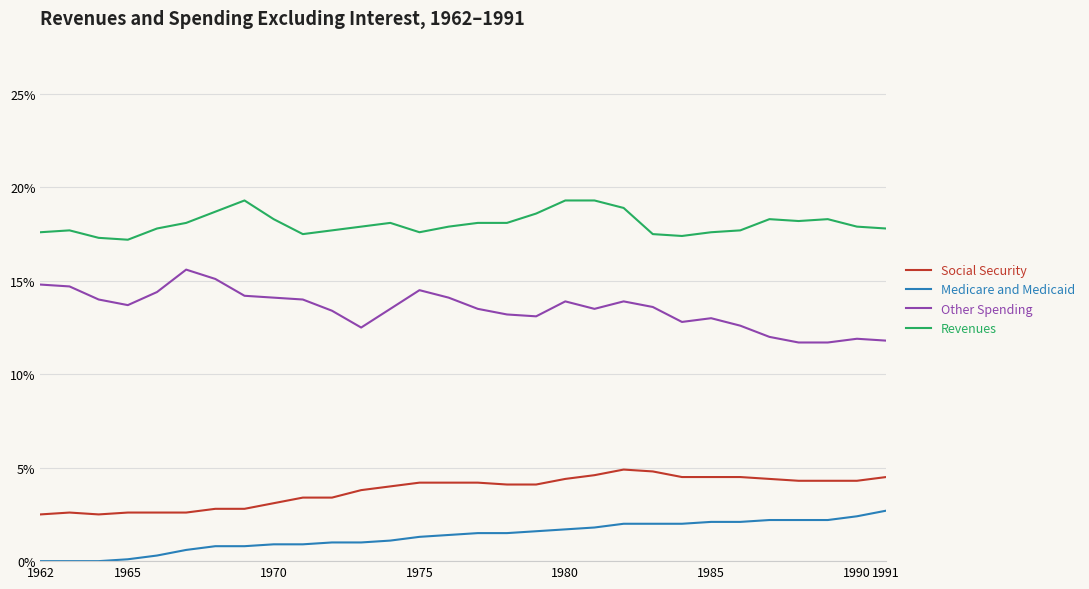

True or false: Revenues and Medicare and Medicaid intersect in this chart.

False